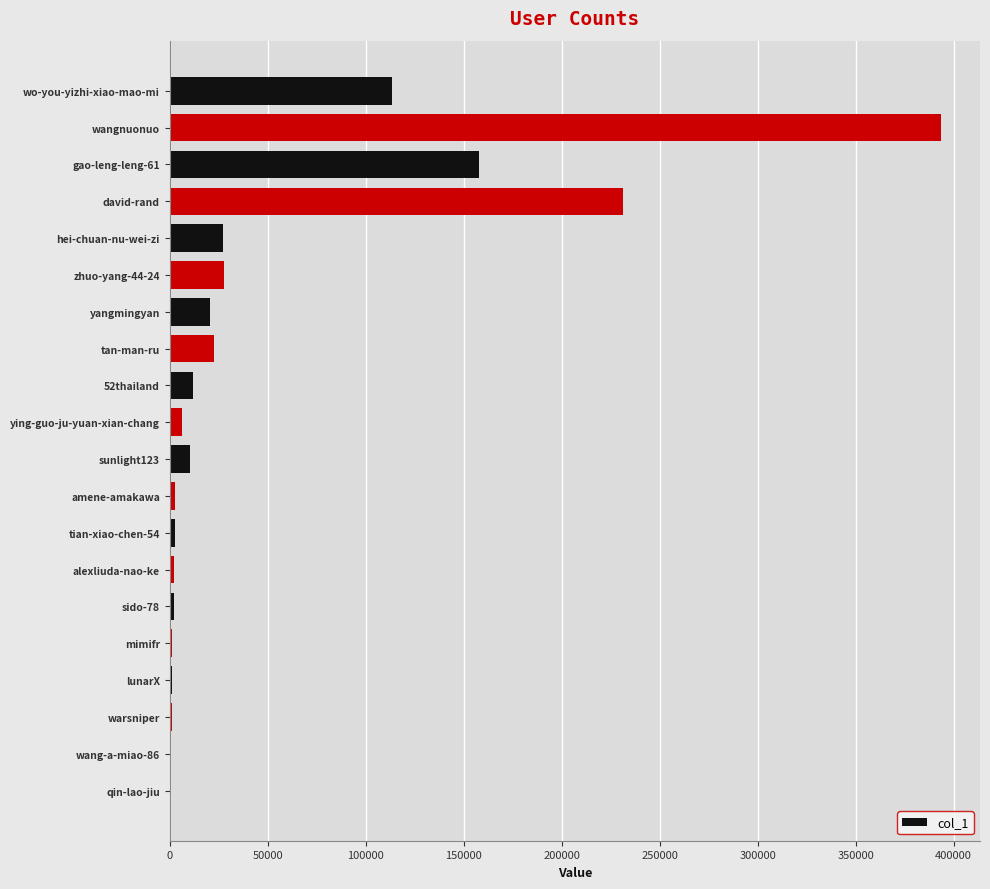

What is the greatest value displayed?

393811